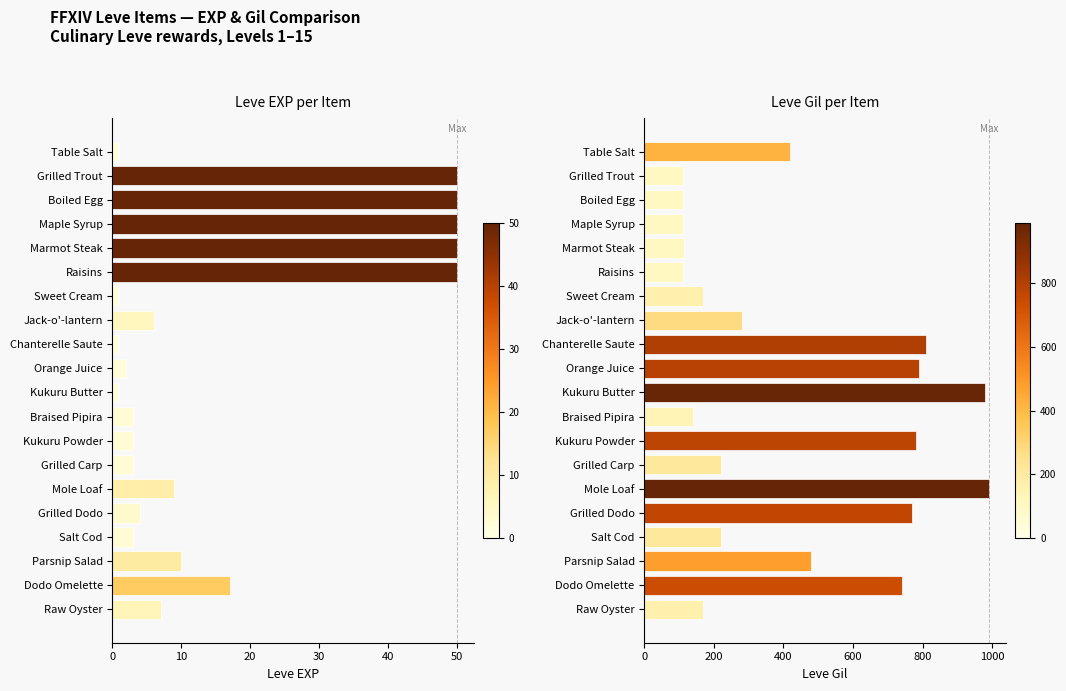

Are the bars grouped side by side (vs. stacked)?

Yes